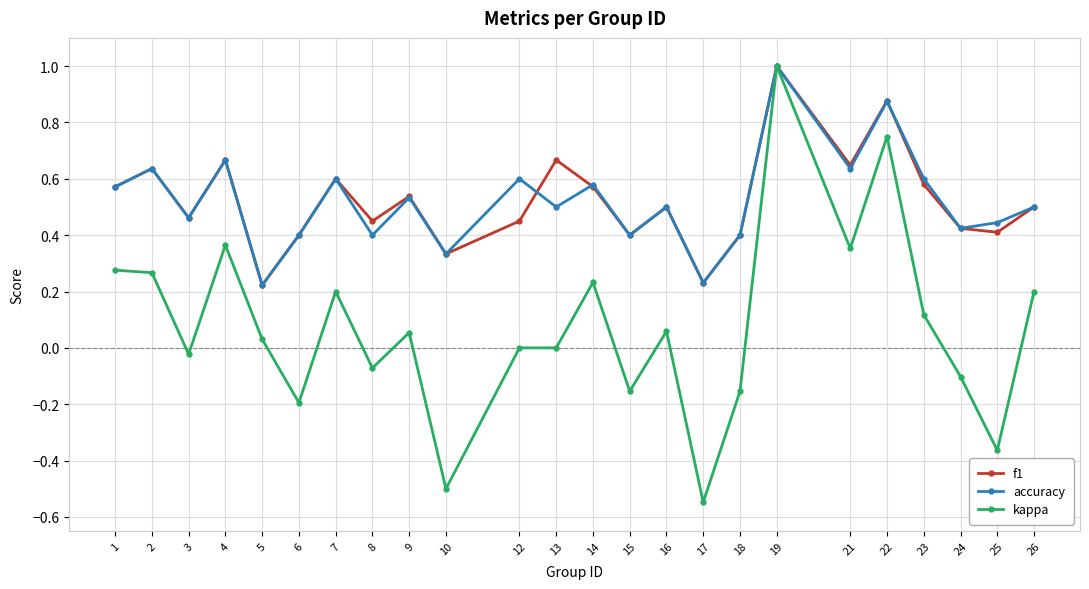

True or false: f1 and accuracy cross at least once.

True